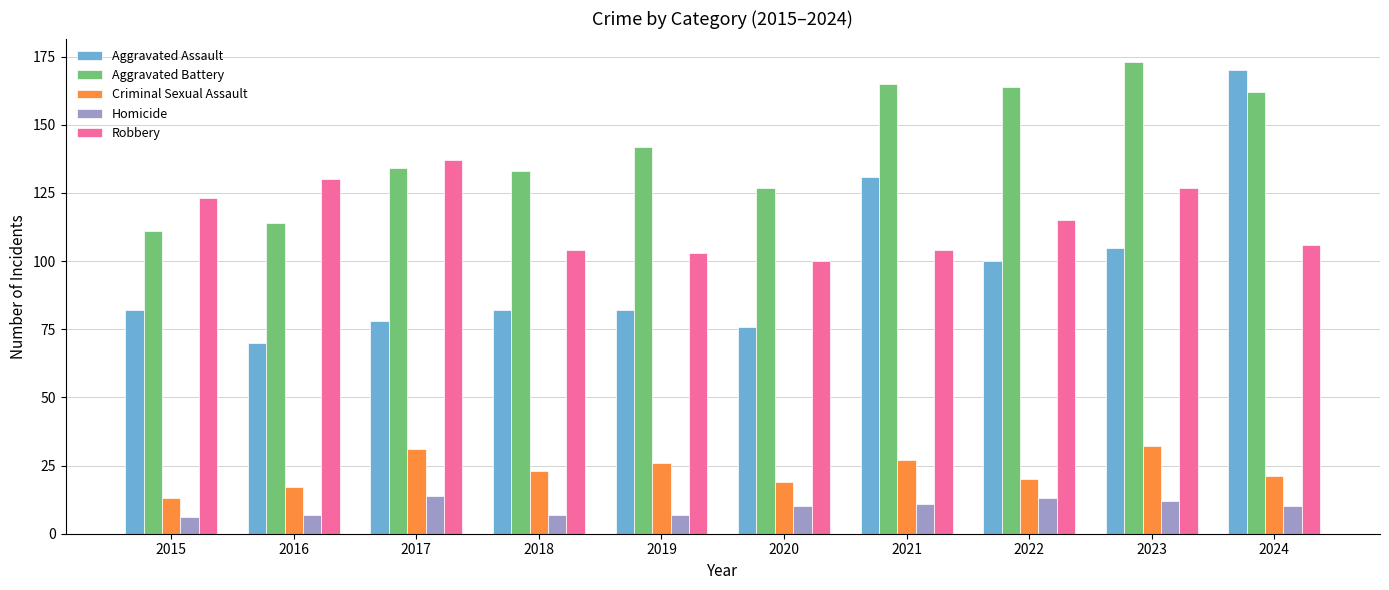

At which category is the sum across all series the highest?

2024